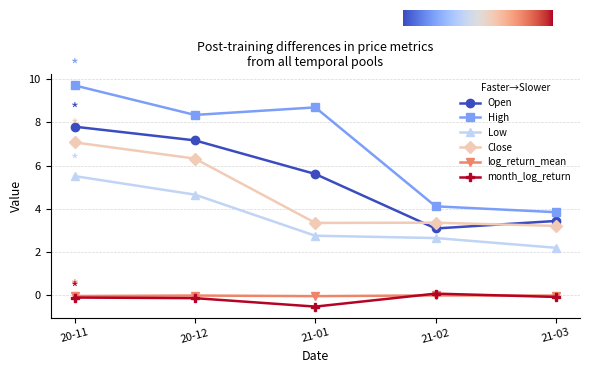

True or false: Low and High intersect in this chart.

False